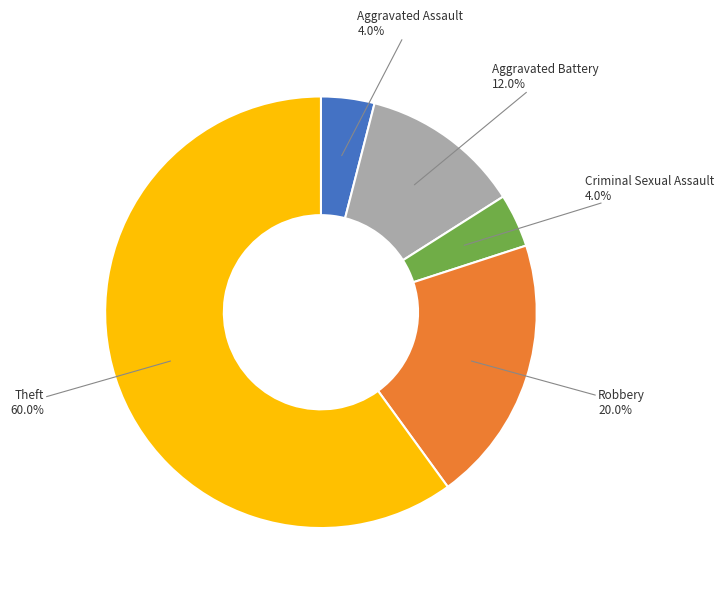

Is there any slice that represents more than half of the pie?

Yes